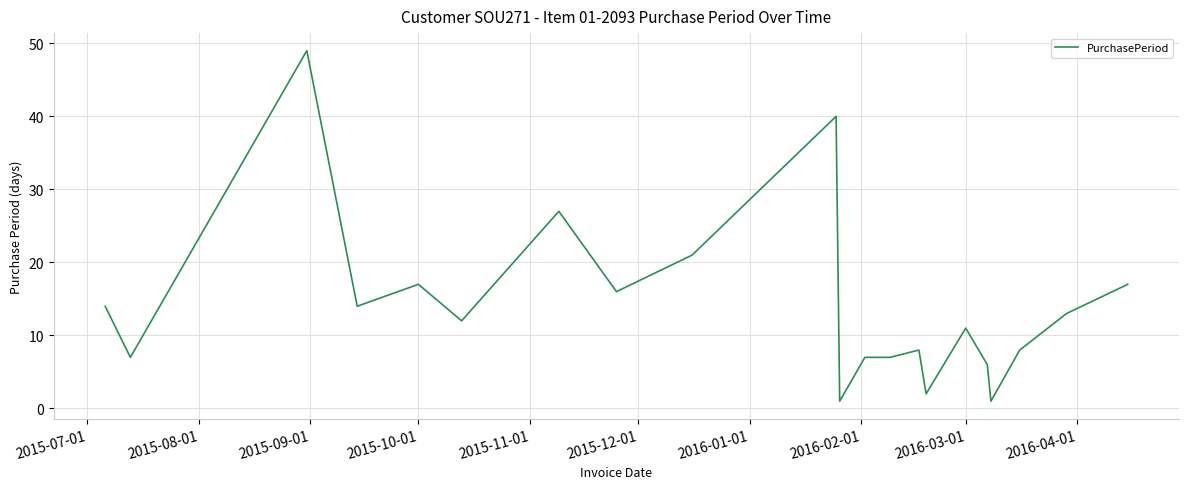

What is the difference between the maximum and minimum values?

48